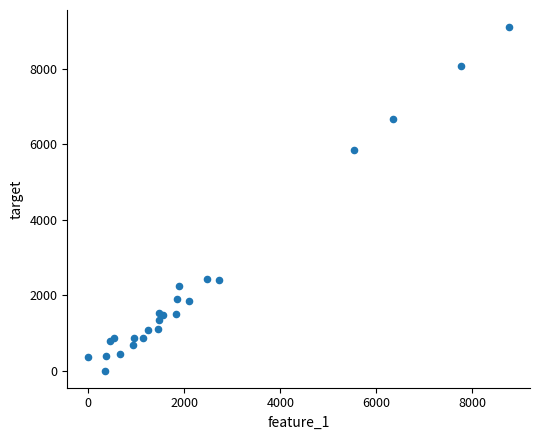

What Y value in the scatter plot is closest to 4552?

5835